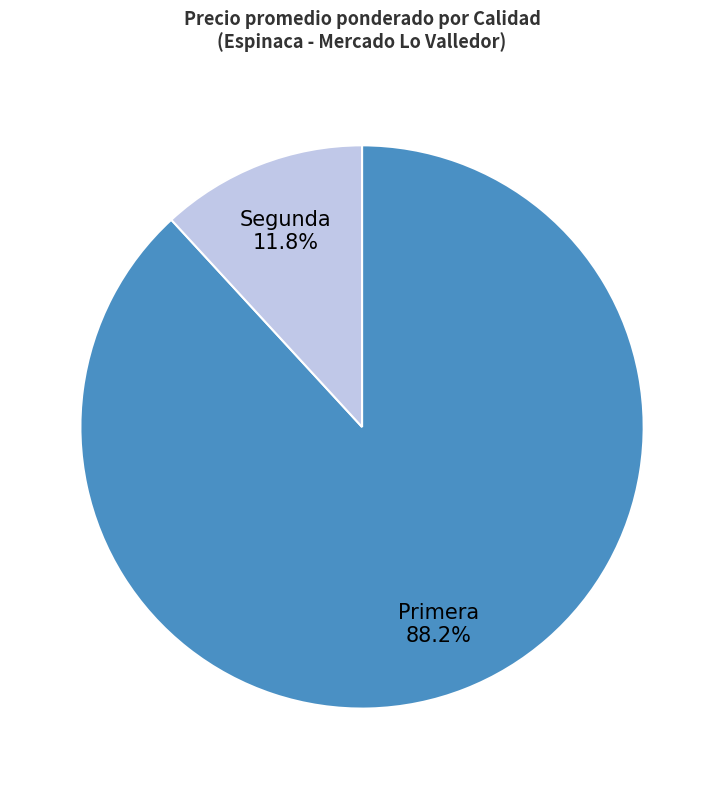

Which has a higher value, Segunda or Primera?

Primera